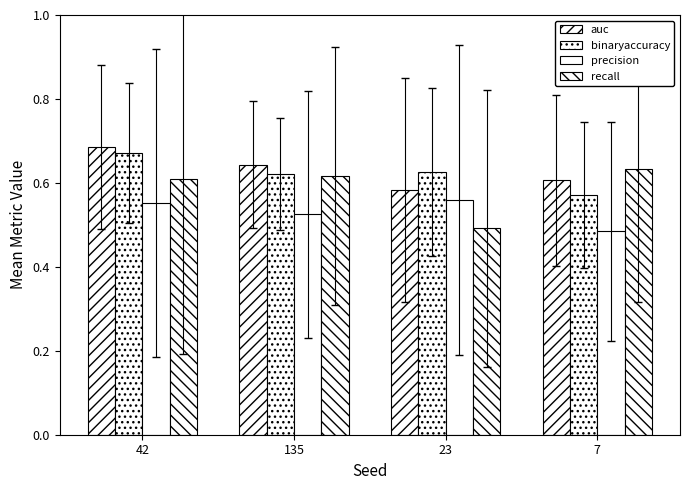

How many groups of bars are there?

4